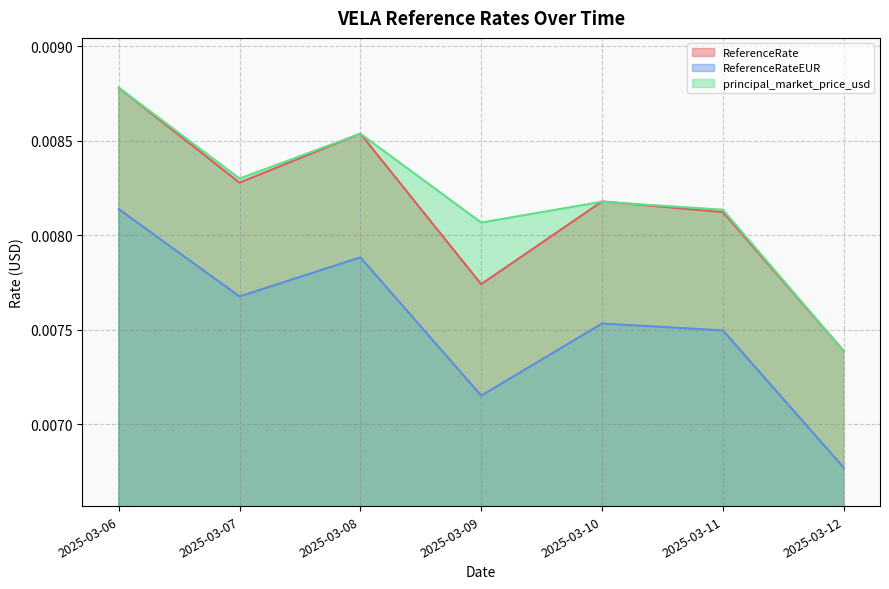

The value of principal_market_price_usd at 2025-03-12 is 0.0. True or false?

False